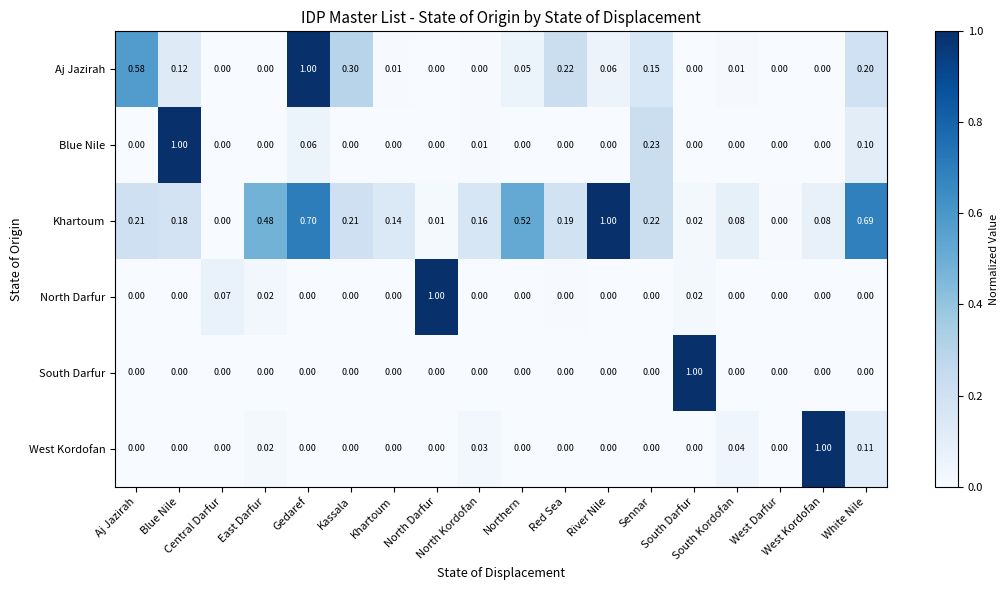

What is the spread (max minus min) of values at Central Darfur?

0.1